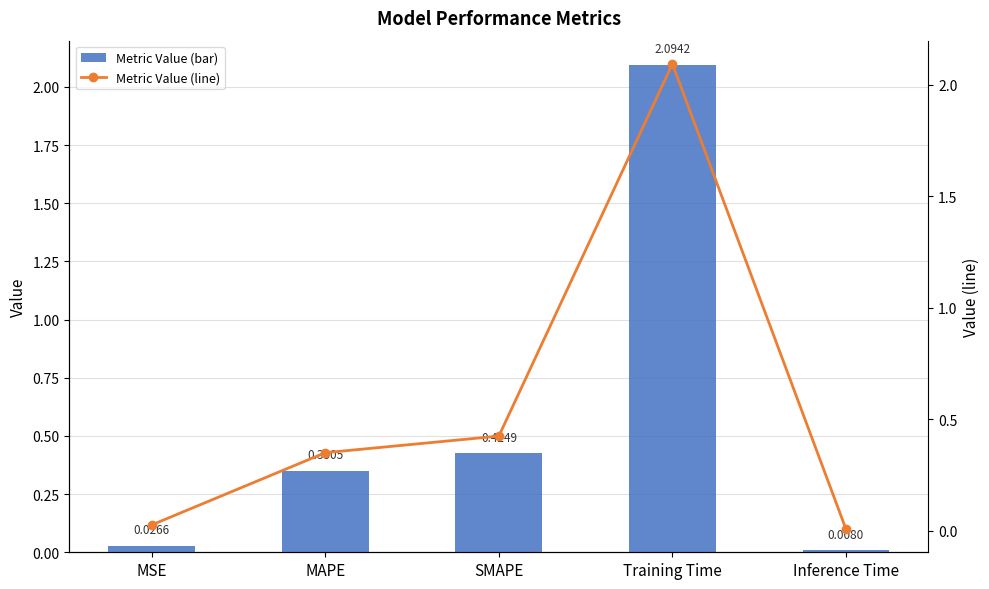

List the series in order of their peak value, highest first.

col_1, col_1 (line)